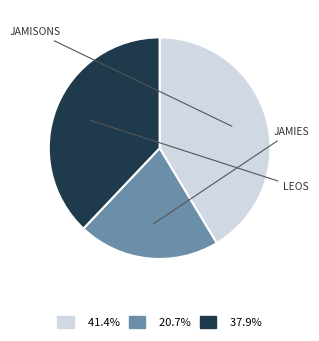

Does any single category account for the majority?

No